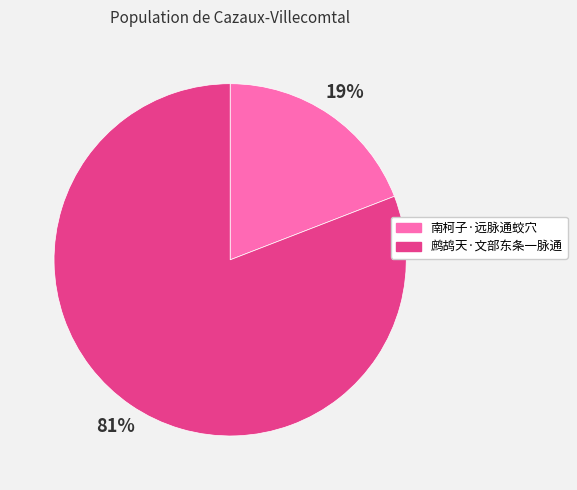

To the nearest percent, what is the difference between the 鹧鸪天·文部东条一脉通 and 南柯子·远脉通蛟穴 slice percentages?

62%